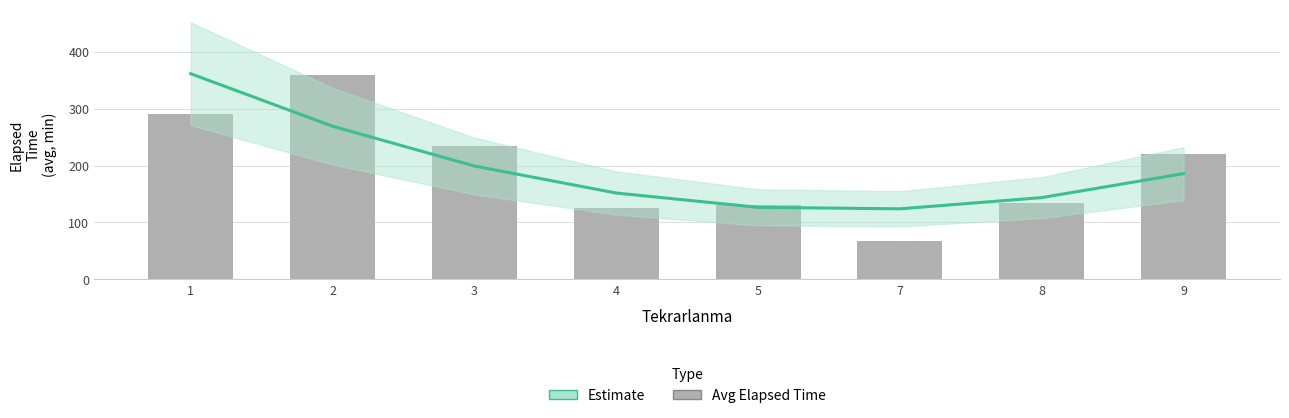

What is the sum of the Avg Elapsed Time values at 2 and 9?

578.8